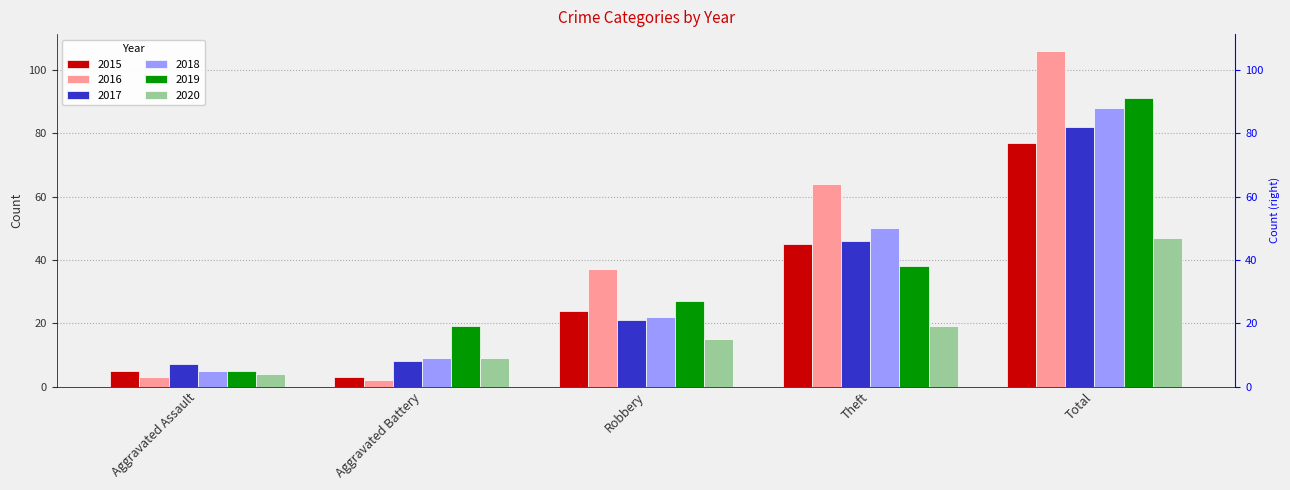

List the labels in order of 2018 value, largest first.

Total, Theft, Robbery, Aggravated Battery, Aggravated Assault